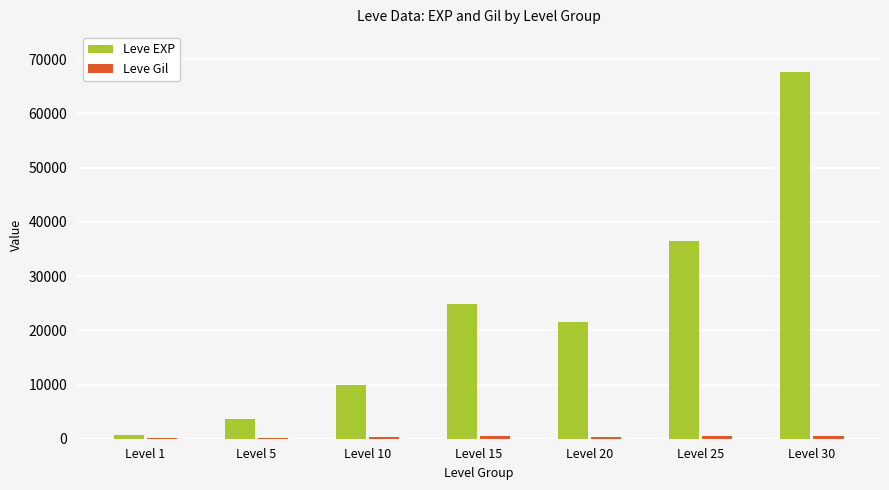

What is the sum of all Leve EXP values?

164730